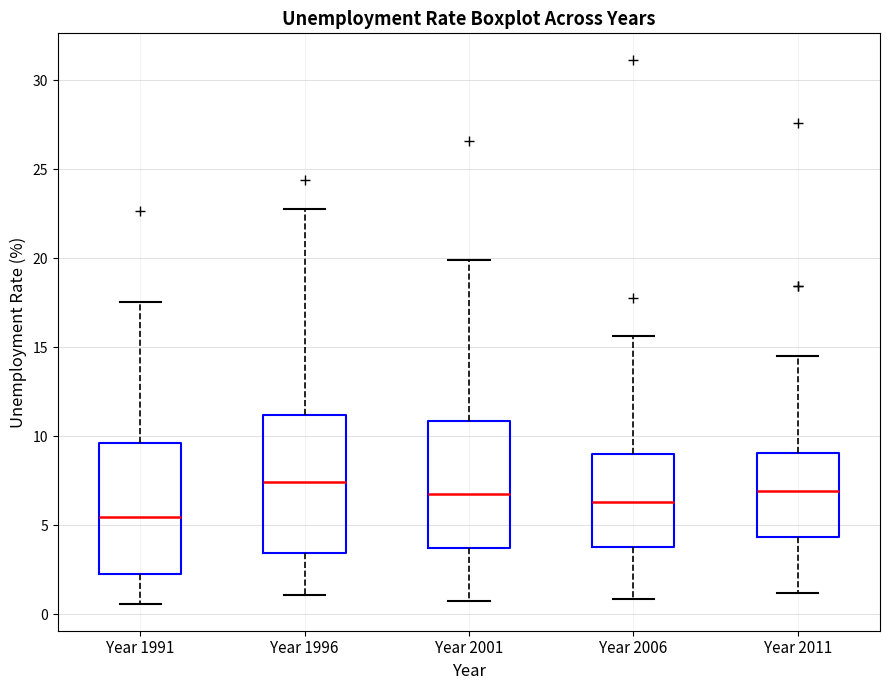

Reading left to right, read every box against the y-axis: the position of its median line, the range the box covers, and the ends of its whiskers. The values are not printed on the chart, so give them approximately, as read against the axis.

Year 1991: median 5.5, box 2.5 to 9.5, whiskers 0.5 to 17.5
Year 1996: median 7.5, box 3.5 to 11.0, whiskers 1.0 to 23.0
Year 2001: median 6.5, box 3.5 to 11.0, whiskers 1.0 to 20.0
Year 2006: median 6.5, box 4.0 to 9.0, whiskers 1.0 to 15.5
Year 2011: median 7.0, box 4.5 to 9.0, whiskers 1.0 to 14.5